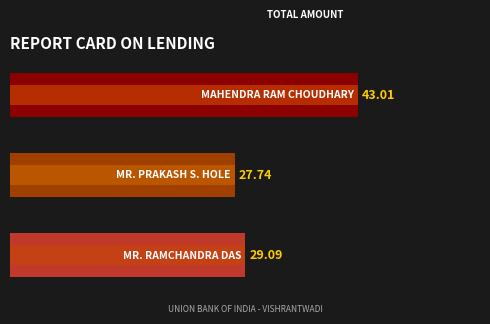

What is the sum of all values?

99.8